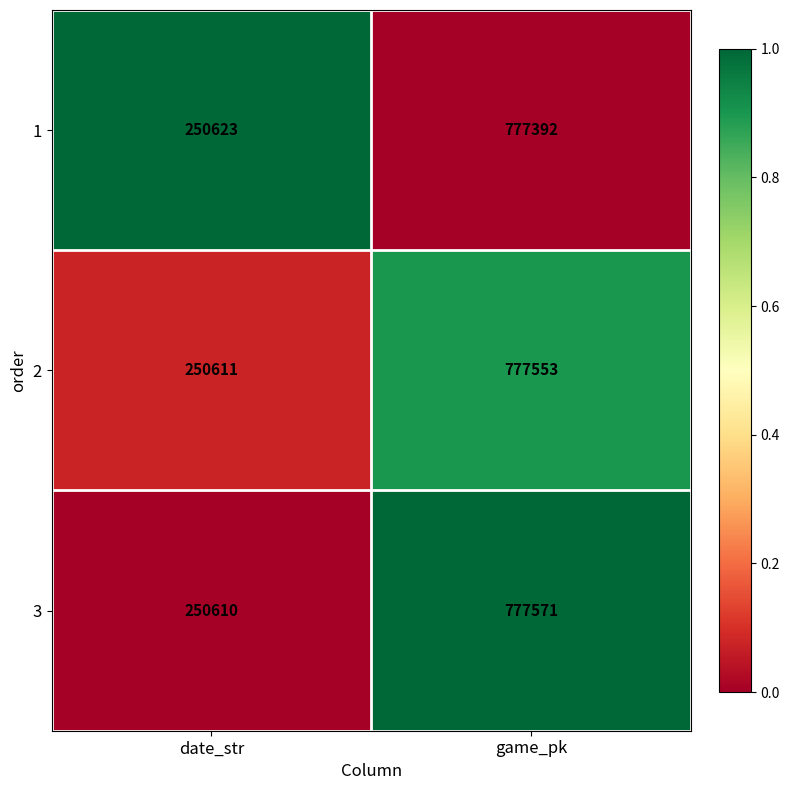

Reading left to right, transcribe all the data shown in this chart.

1: date_str=250623	game_pk=777392
2: date_str=250611	game_pk=777553
3: date_str=250610	game_pk=777571